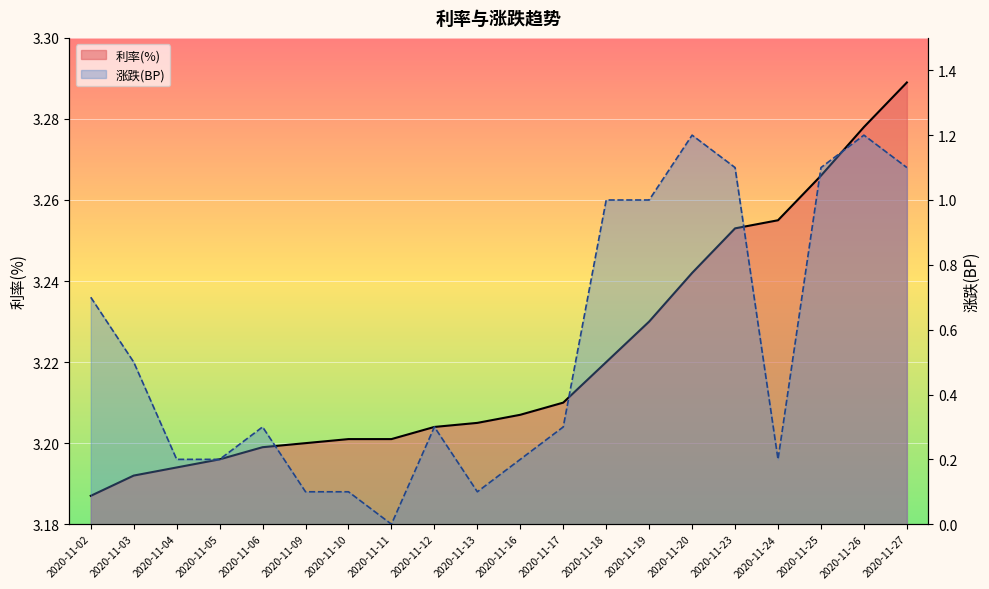

At which category does 涨跌(BP) reach its first local peak?

2020-11-06